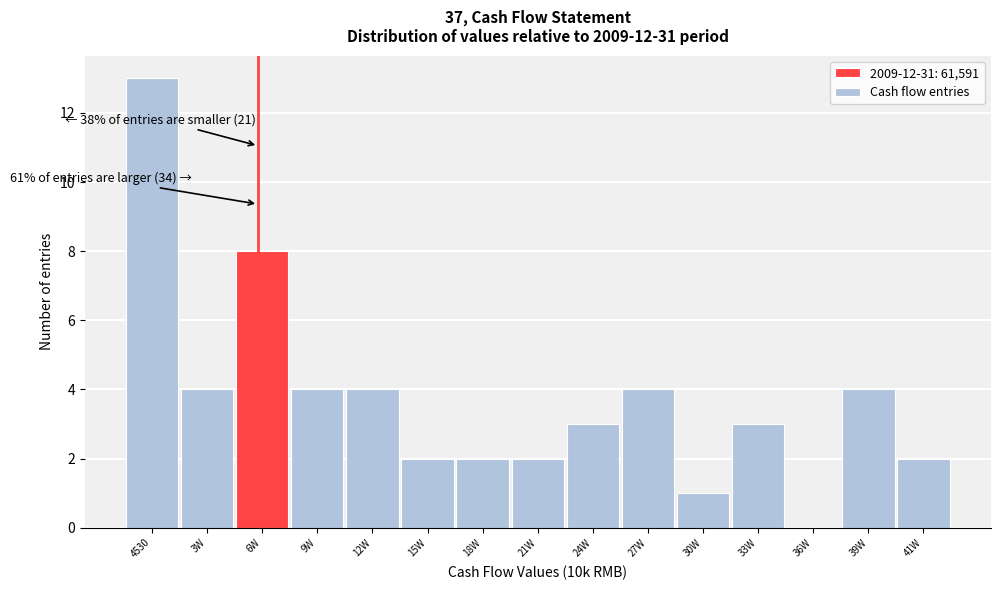

Reading left to right, extract all data points from this chart.

4530=13	3W=4	6W=8	9W=4	12W=4	15W=2	18W=2	21W=2	24W=3	27W=4	30W=1	33W=3	36W=0	39W=4	41W=2